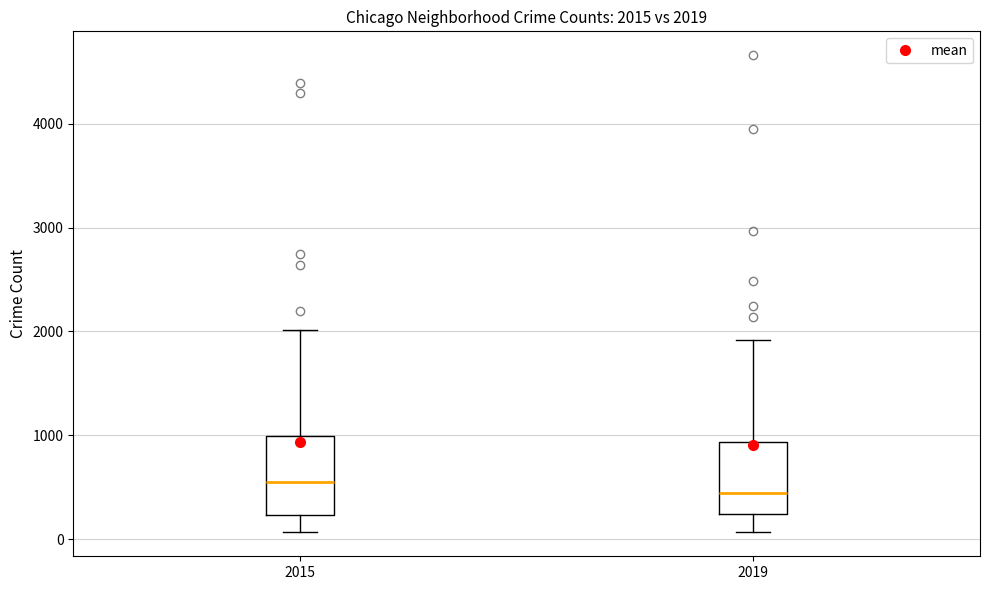

Which box's median line is the highest?

2015